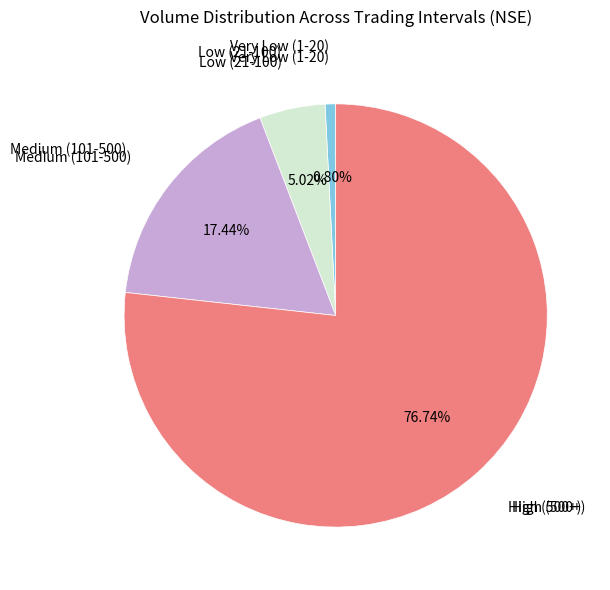

Is there any slice that represents more than half of the pie?

Yes